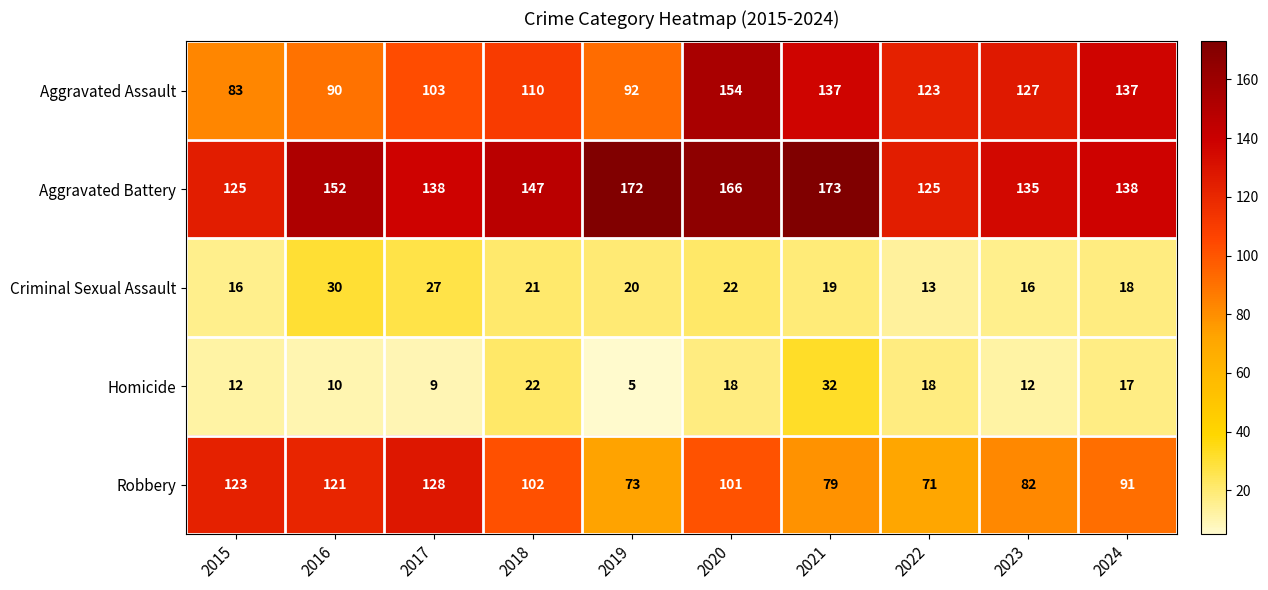

What is the difference between the maximum and minimum values in the Criminal Sexual Assault series?

17